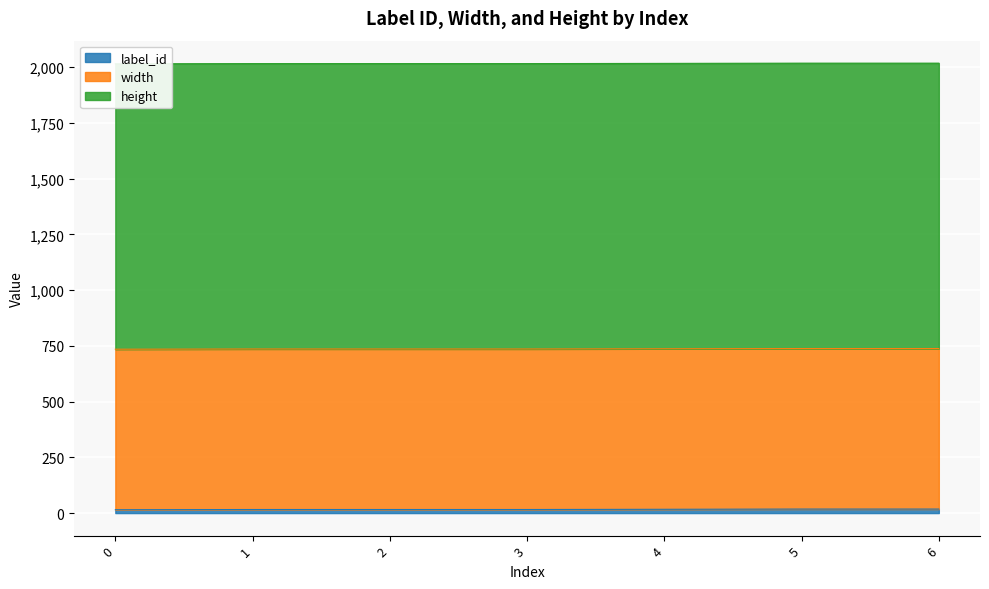

What is the spread (max minus min) of values at 2?

1264